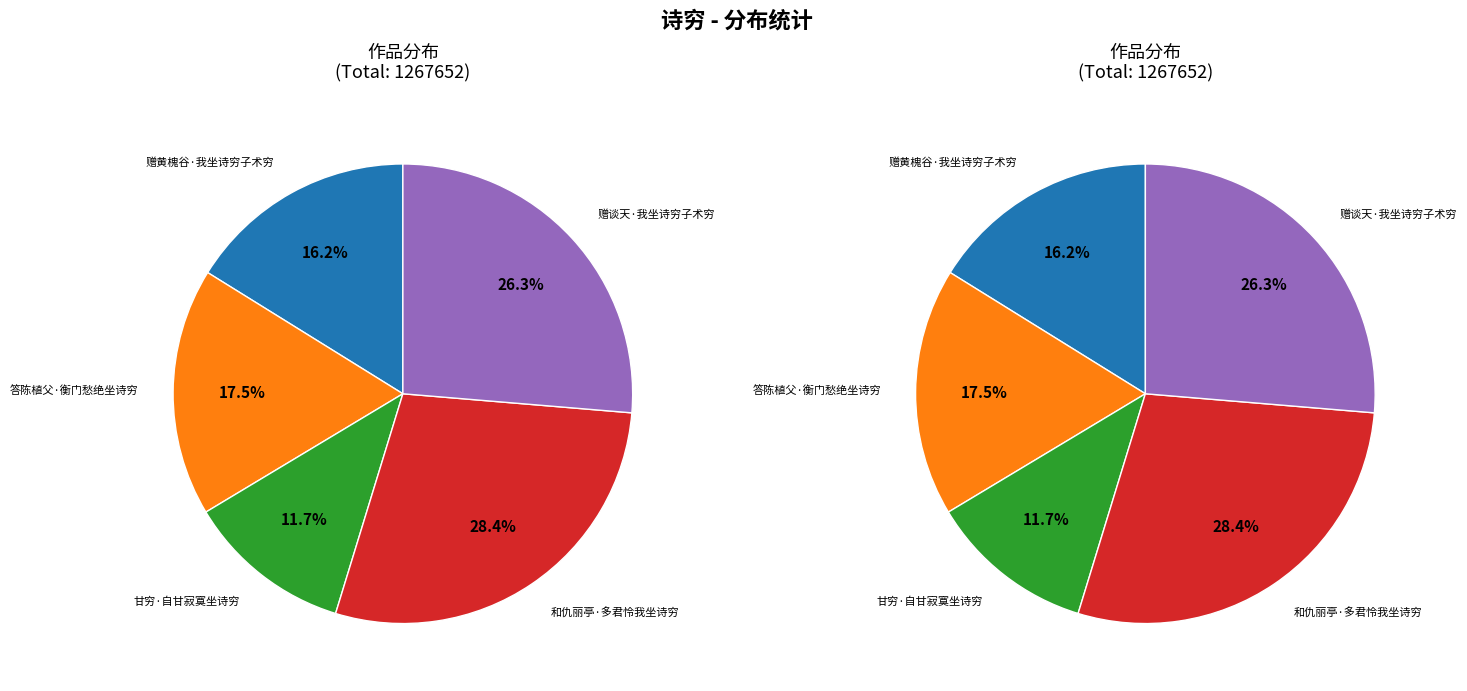

What is the largest slice in the pie chart?

和仇丽亭·多君怜我坐诗穷